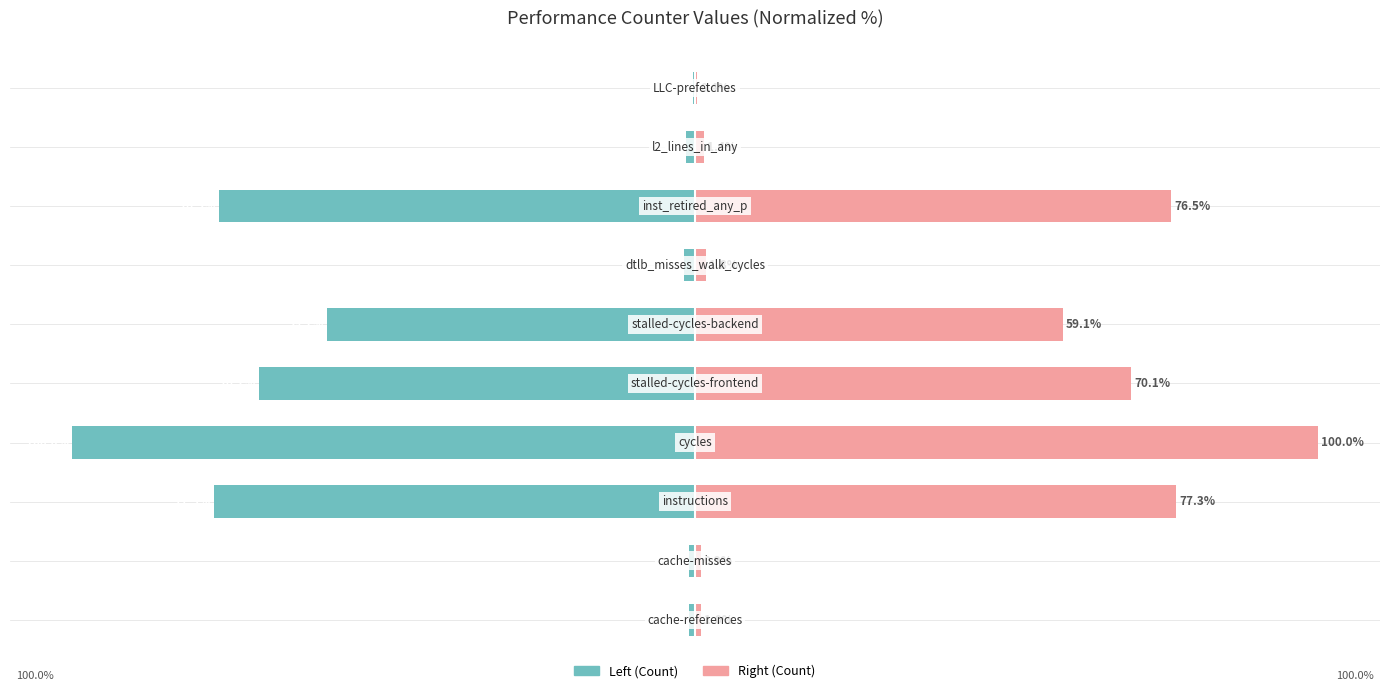

What are all the series names shown in the legend?

Left (Count), Right (Count)